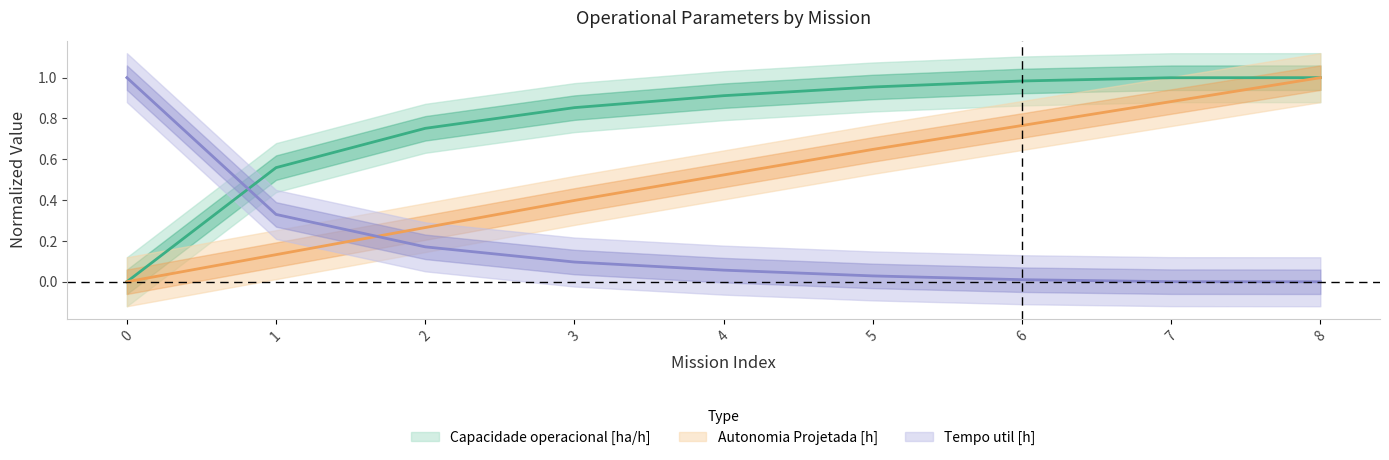

How many lines are shown in the chart?

3